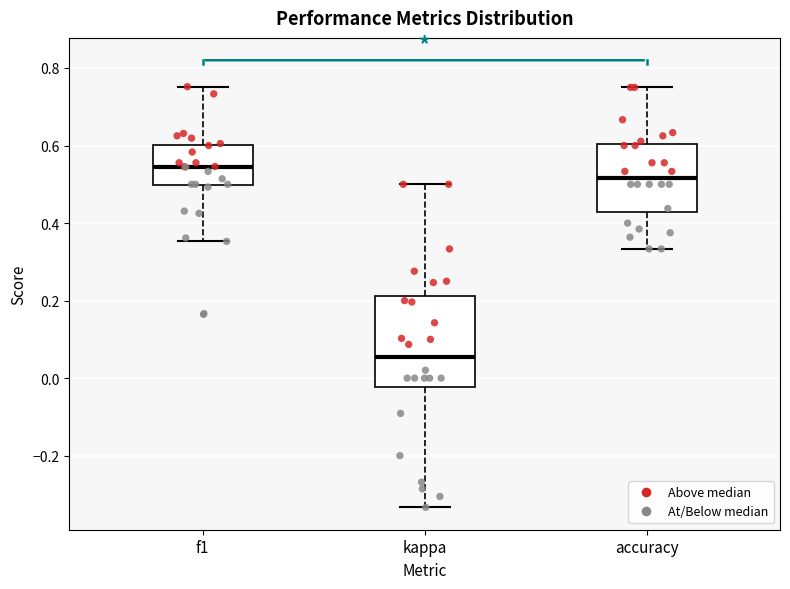

Which box's median line is the lowest?

kappa